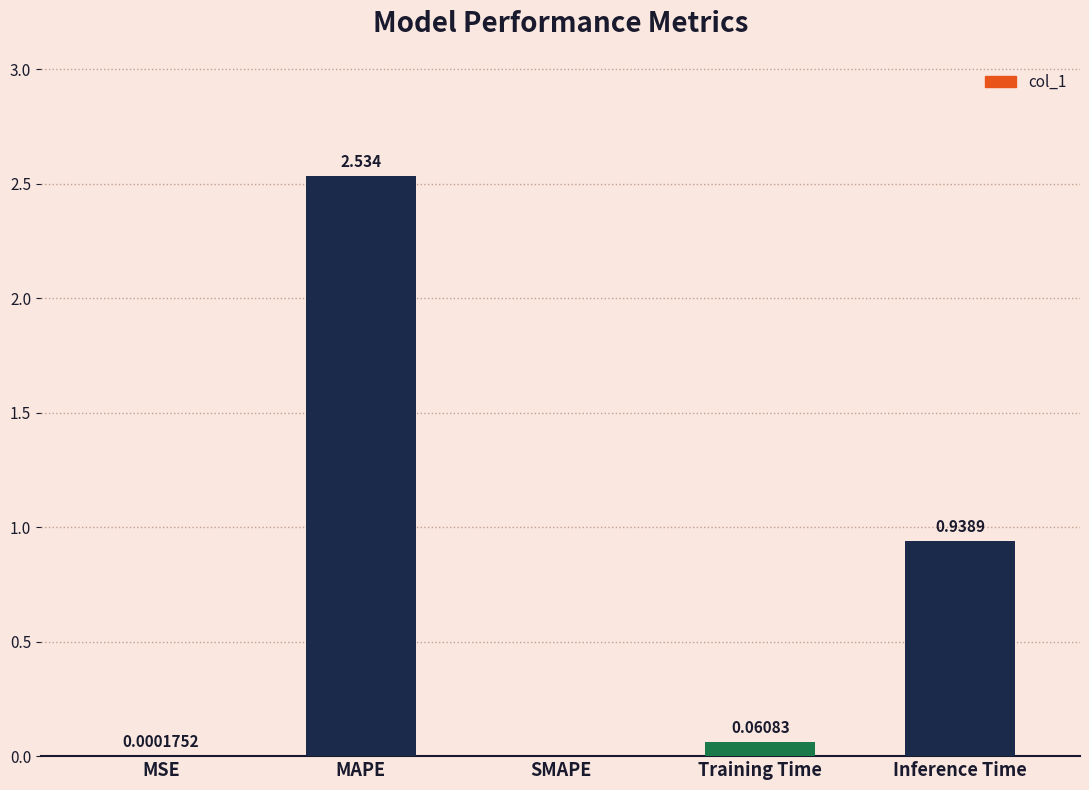

Which label corresponds to the largest value in the chart?

MAPE